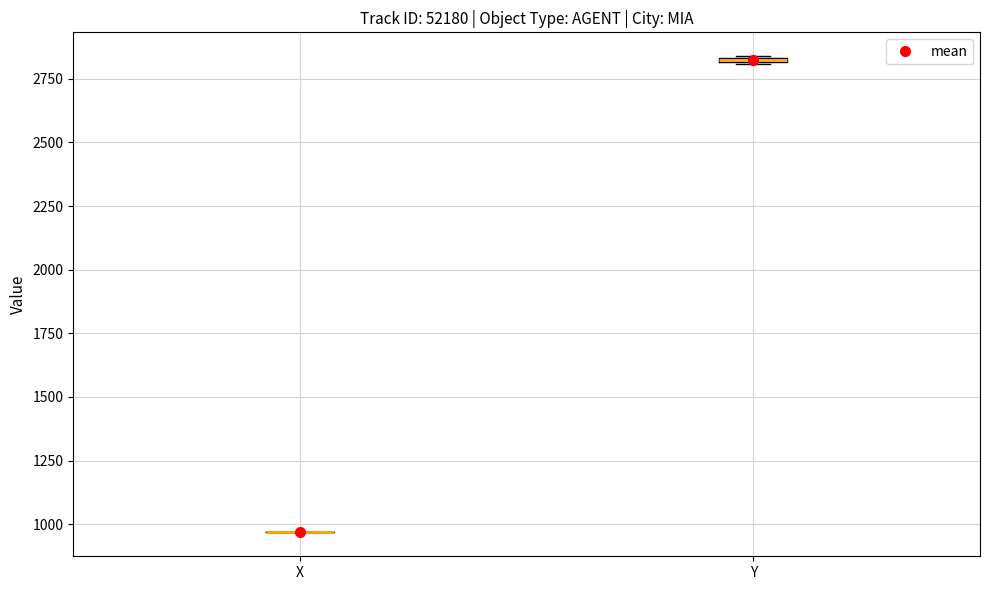

Where is the upper edge of the box for Y on the y-axis? The values are not printed on the chart, so give them approximately, as read against the axis.

2850